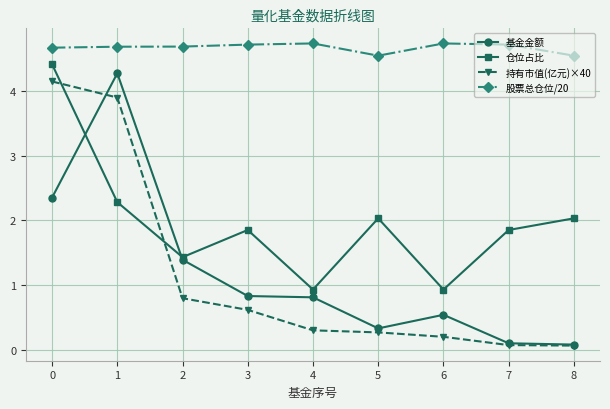

Is the value of 持有市值(亿元)×40 at 0 greater than the value of 基金金额 at 8?

Yes